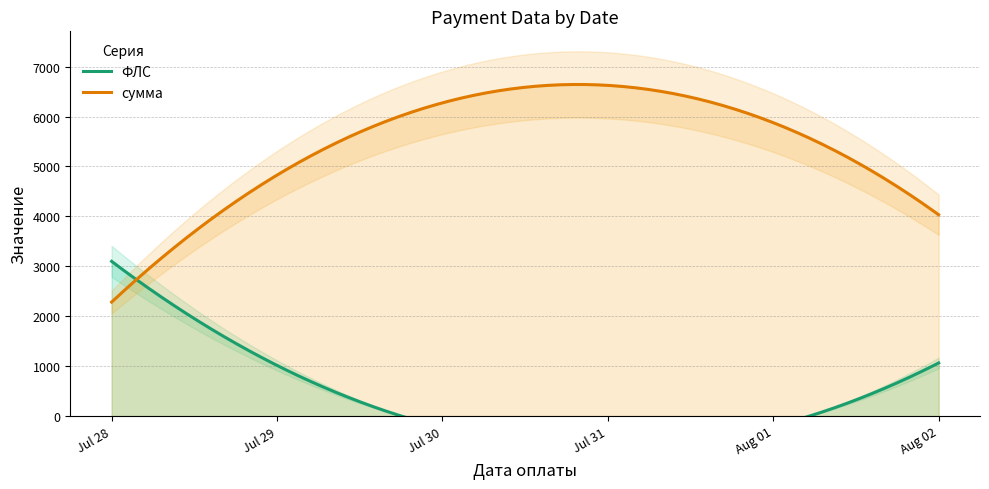

Rank the series by their maximum value, from lowest to highest.

ФЛС, сумма